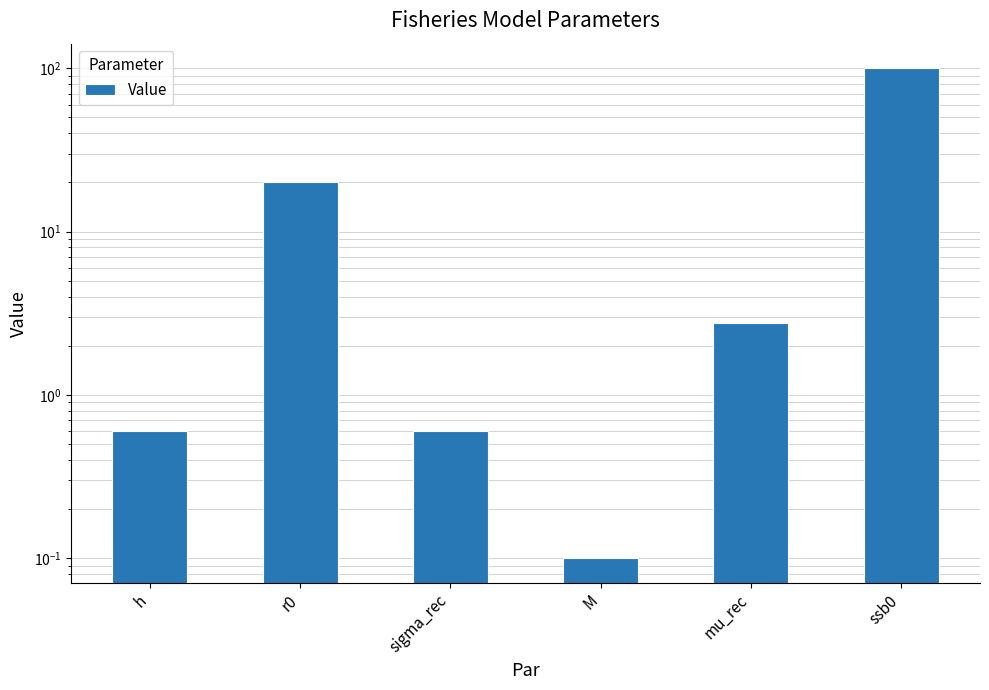

What is the approximate value at ssb0?

100.2